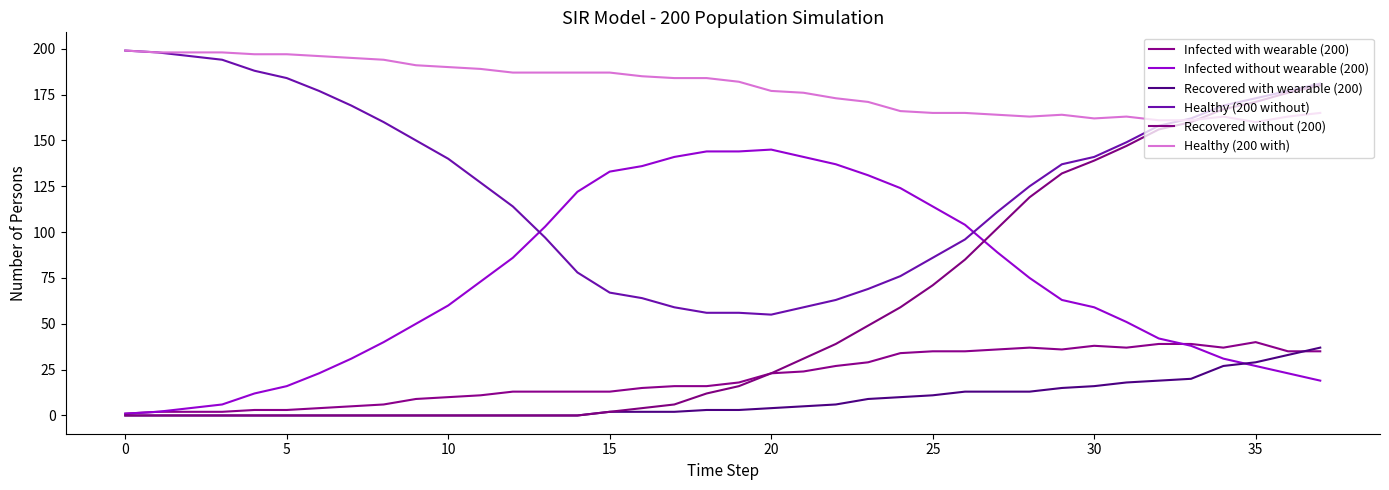

How many lines are shown in the chart?

6